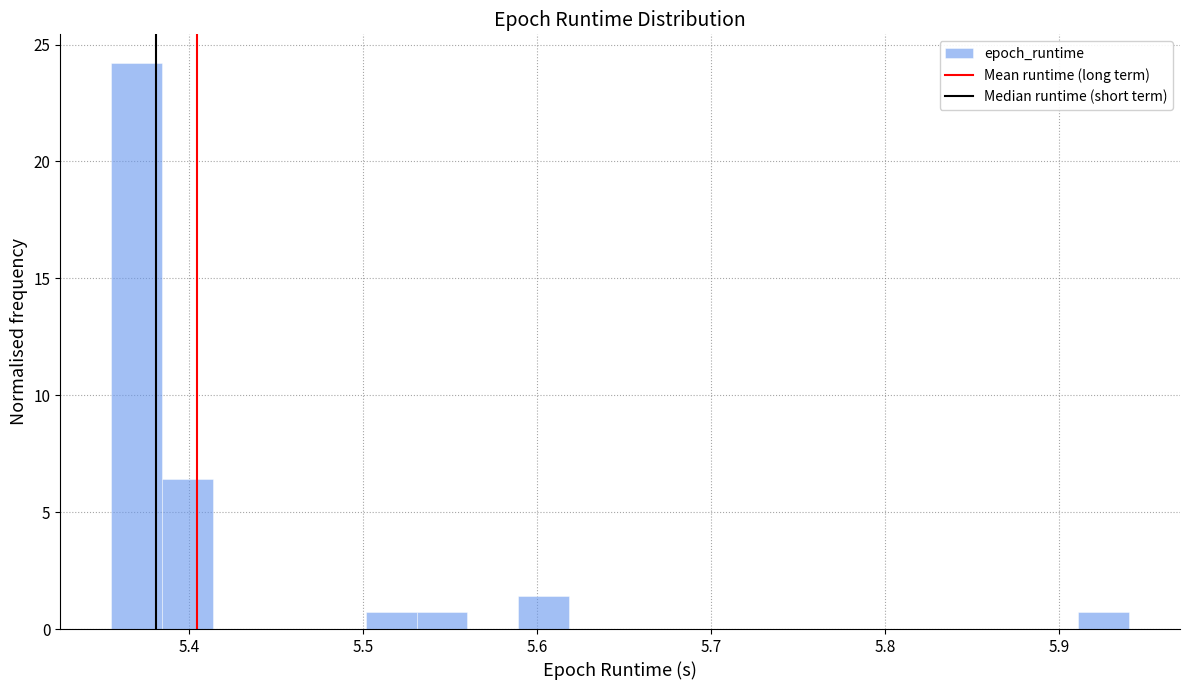

Read against the x-axis, roughly where is the centre of the tallest bar?

5.37